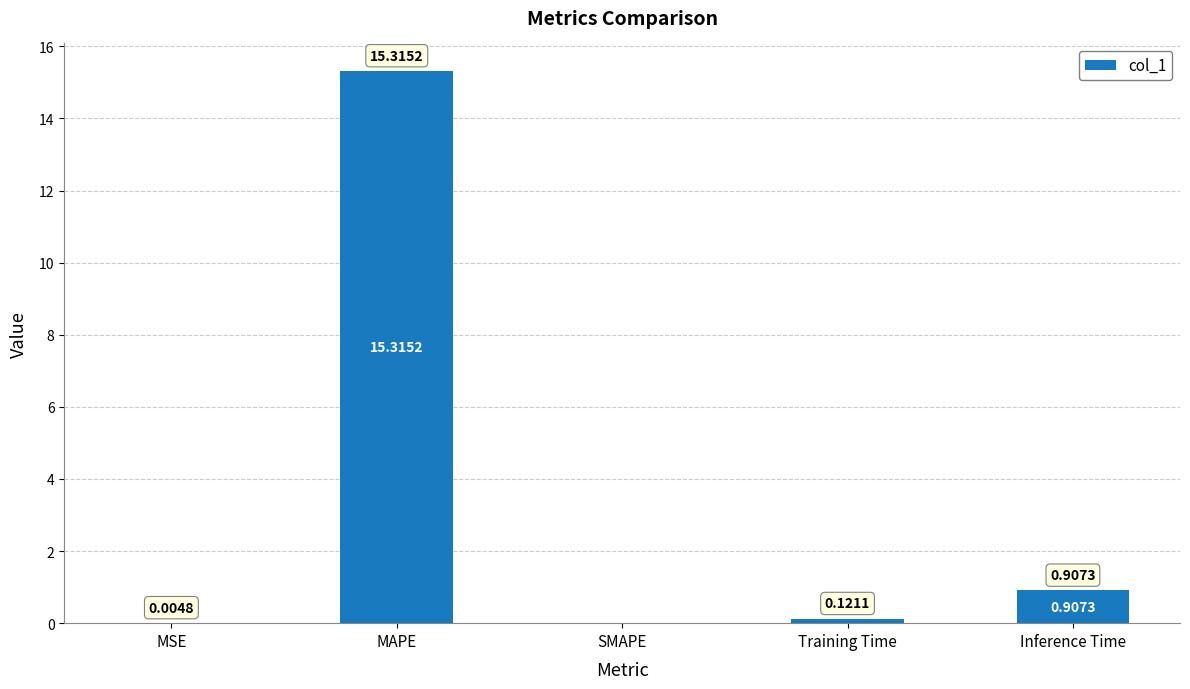

Where is the data nearest to the value 7?

Inference Time